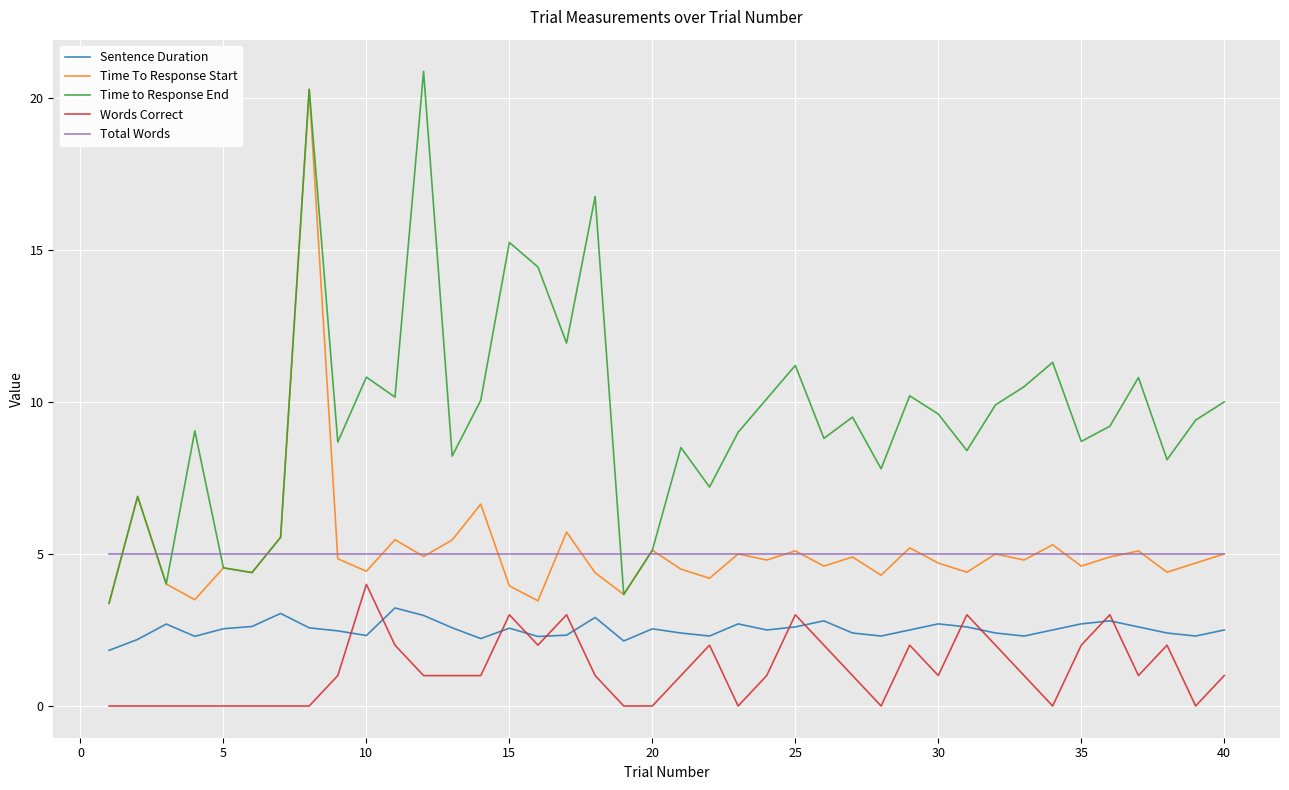

How many series are shown in this chart?

5